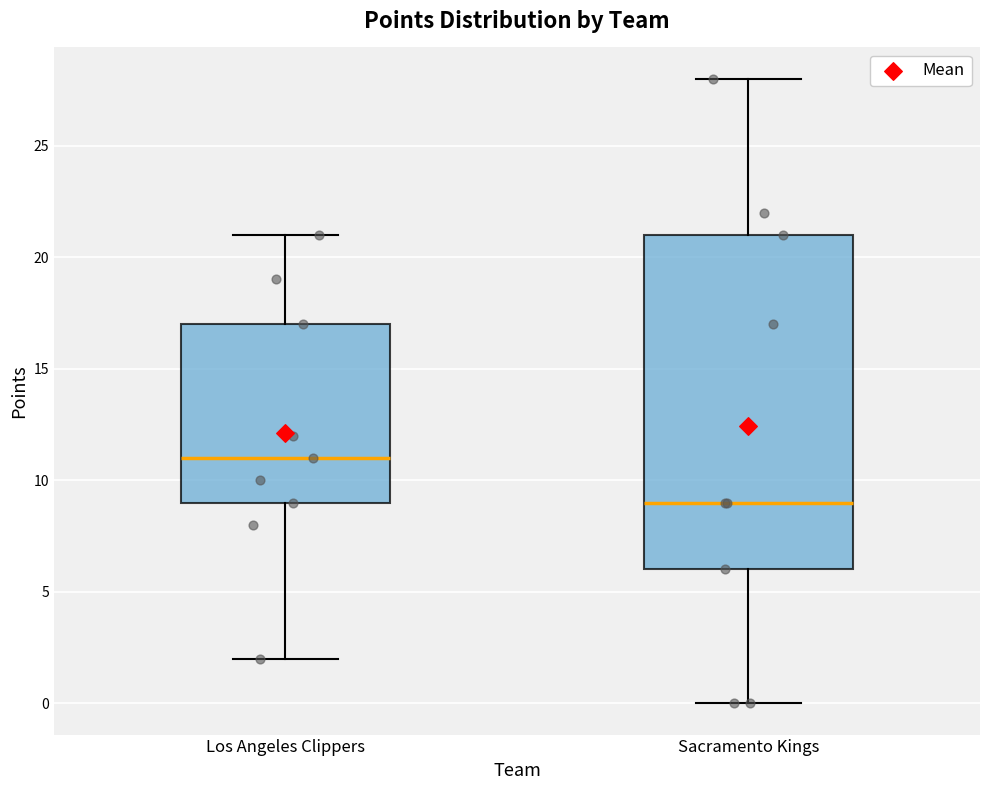

Comparing the boxes themselves (not the whiskers), which one is the tallest?

Sacramento Kings